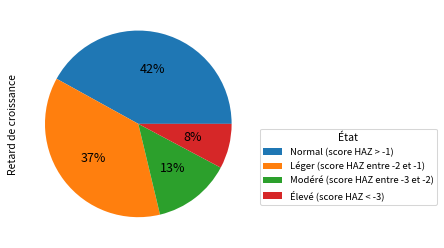

Combined, do Élevé (score HAZ < -3) and Modéré (score HAZ entre -3 et -2) account for over 50%?

No